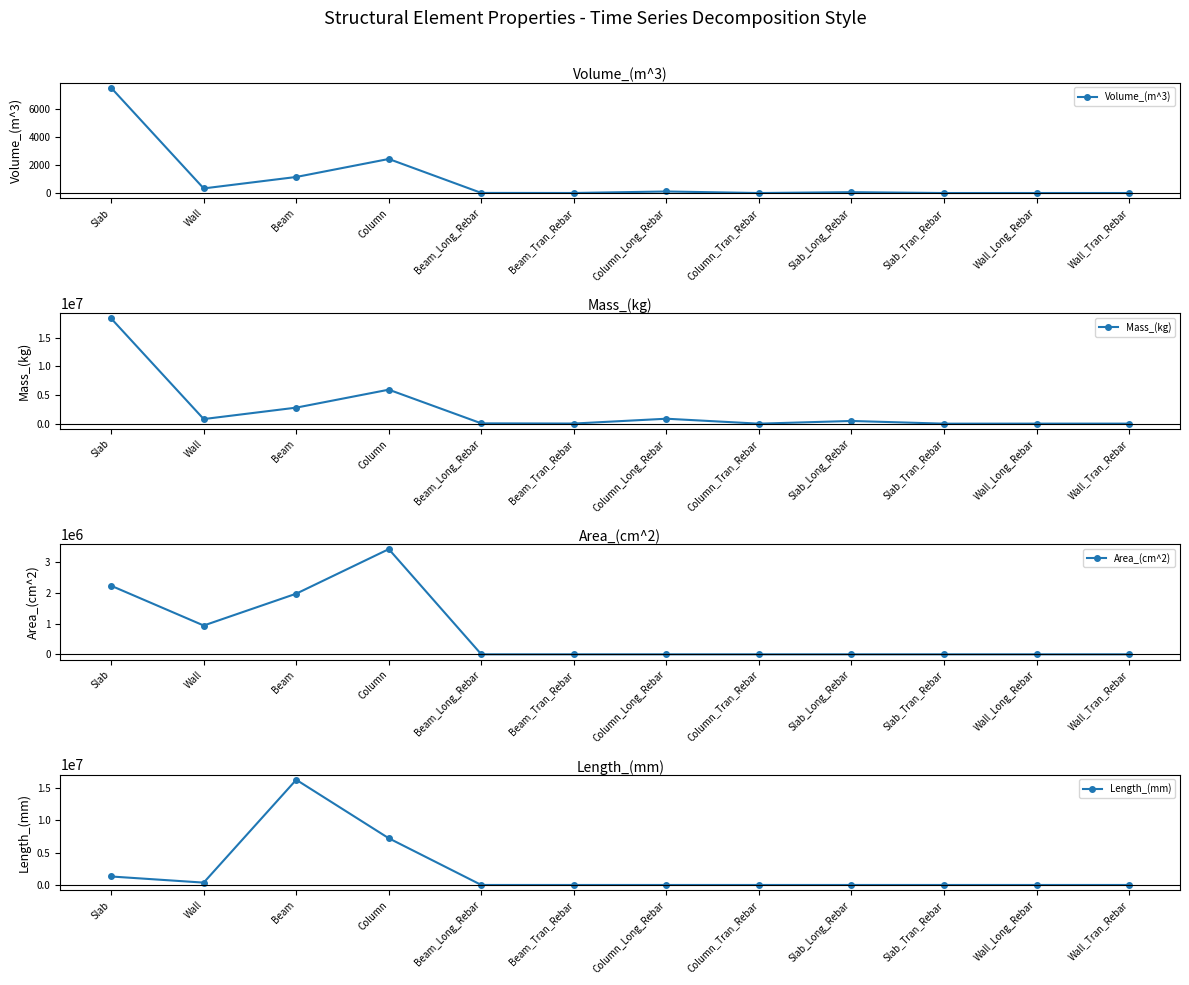

Is it true that Mass_(kg) equals 5918046.4 at Column?

True